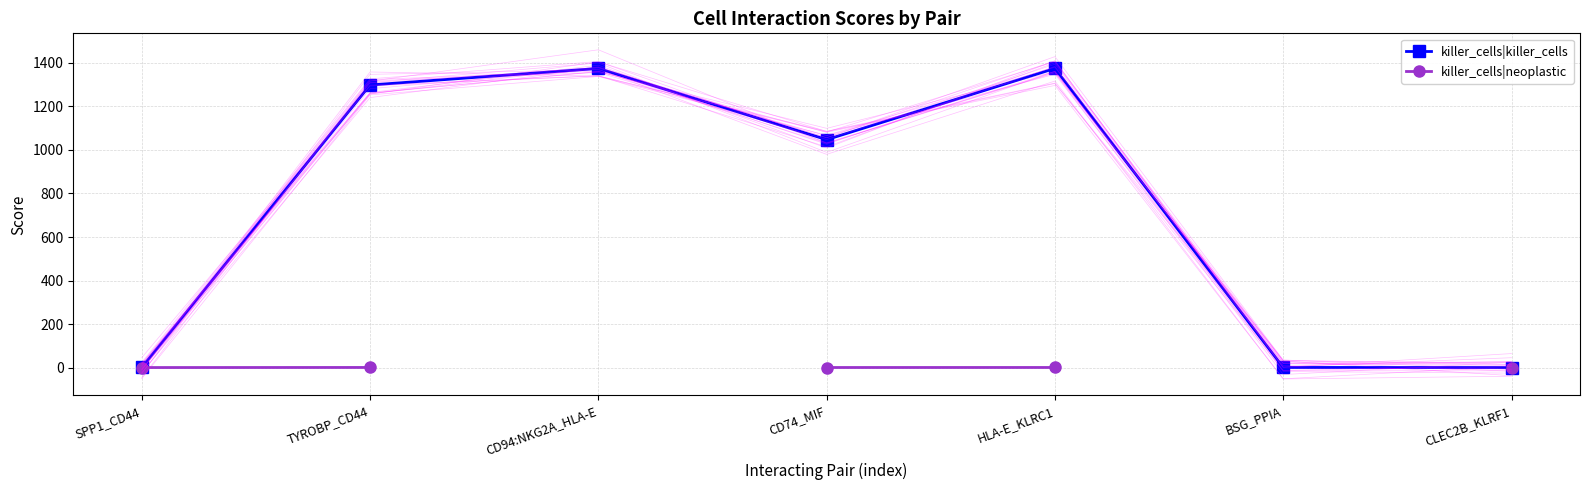

What is the label of the 4th point from the right?

CD74_MIF